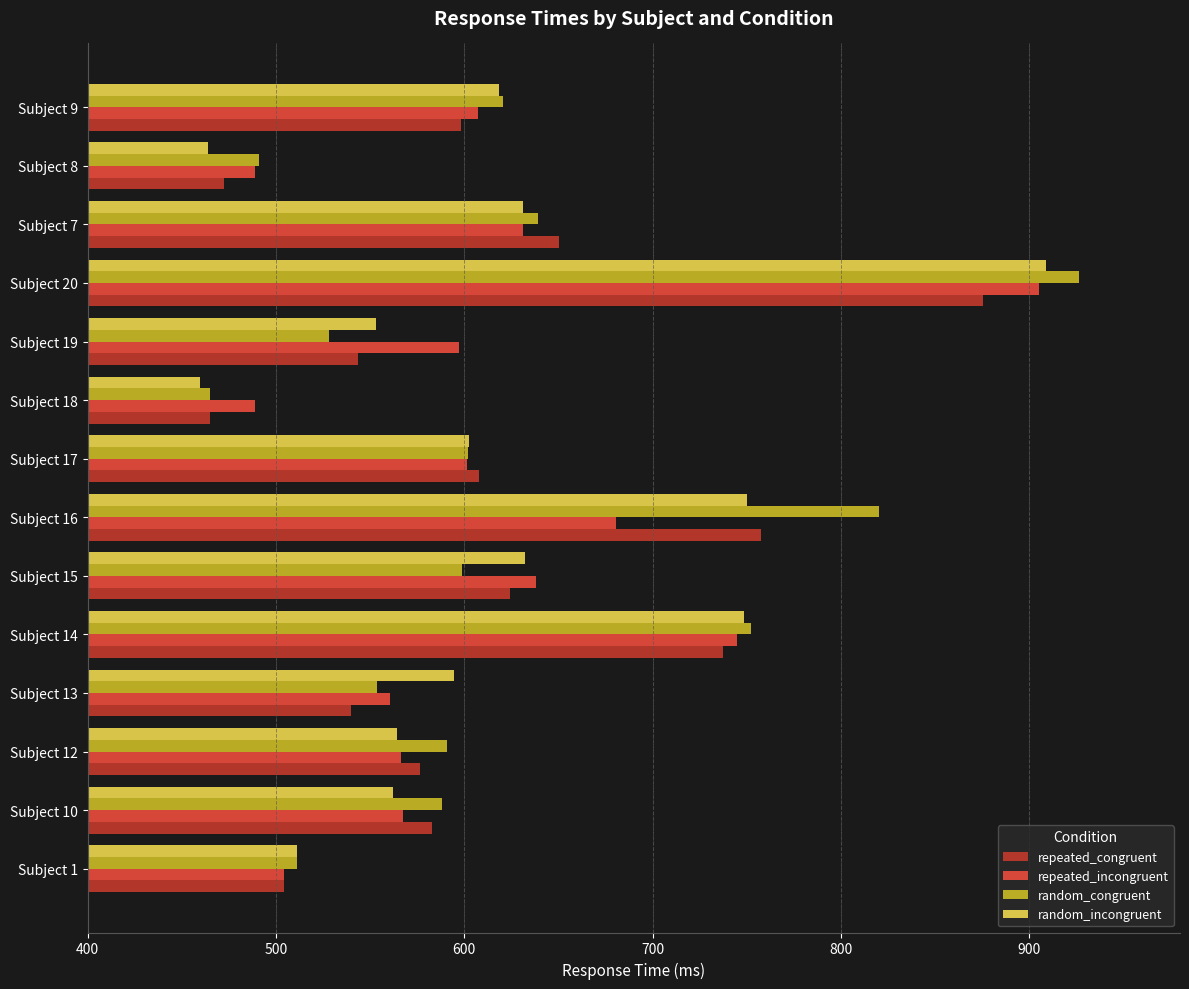

What is the sum of all repeated_congruent values?

8534.8